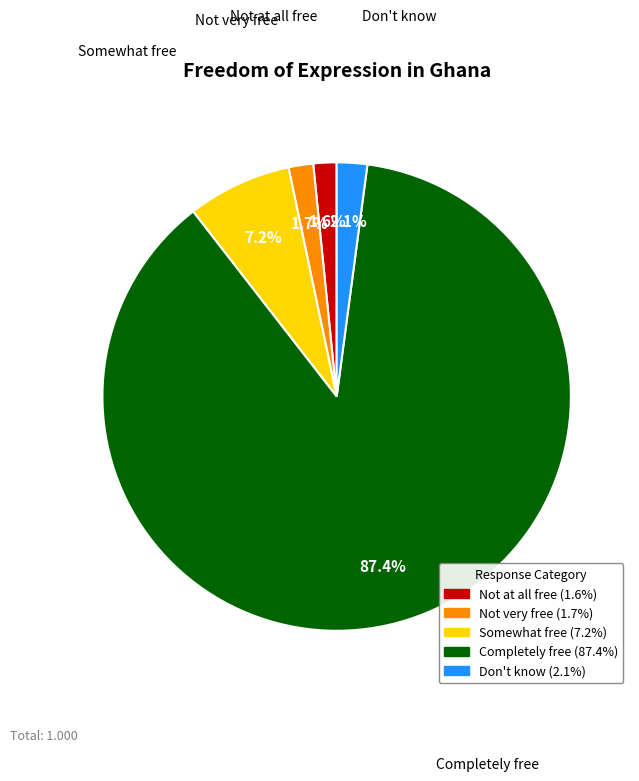

How many slices are in this pie chart?

5